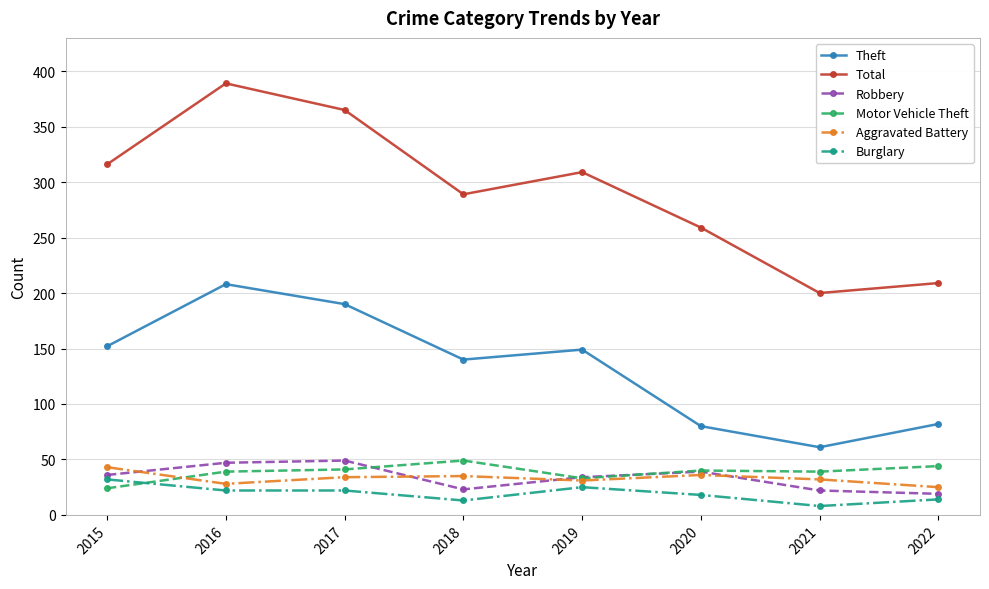

Which label corresponds to the largest value in the chart?

2016